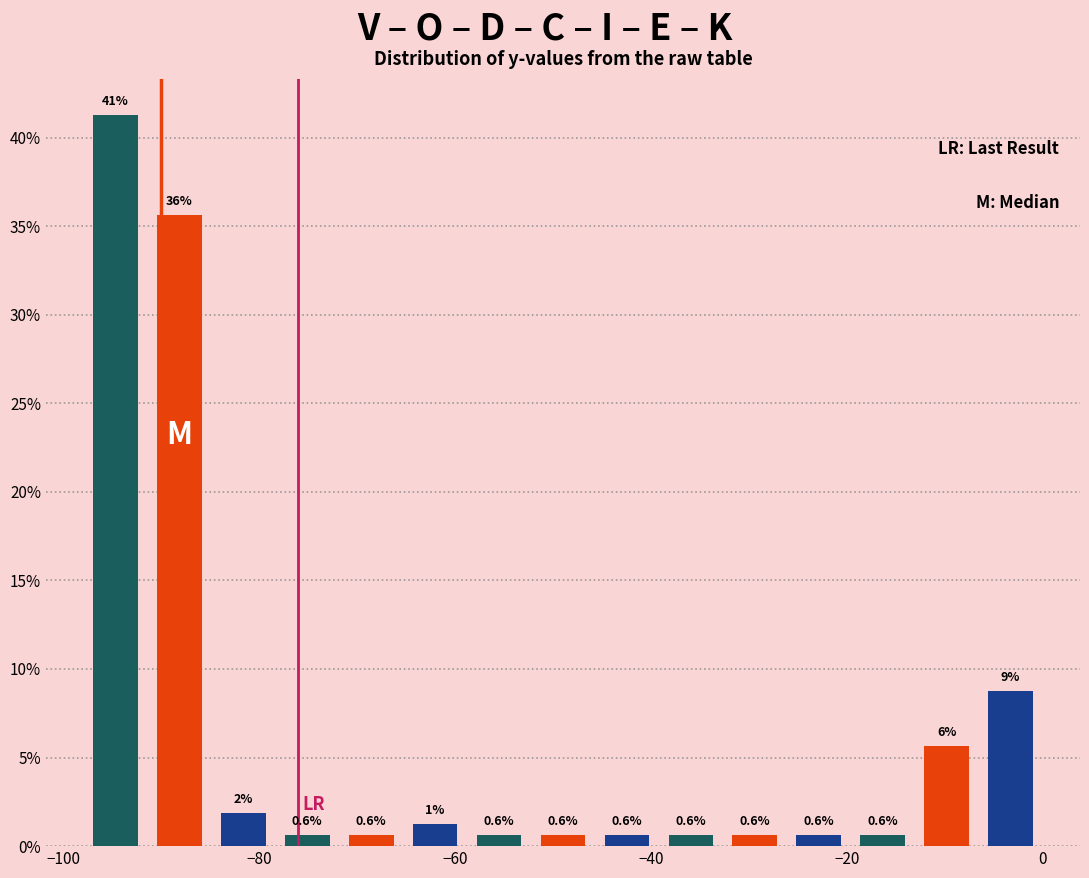

Read against the x-axis, roughly where is the centre of the tallest bar?

-94